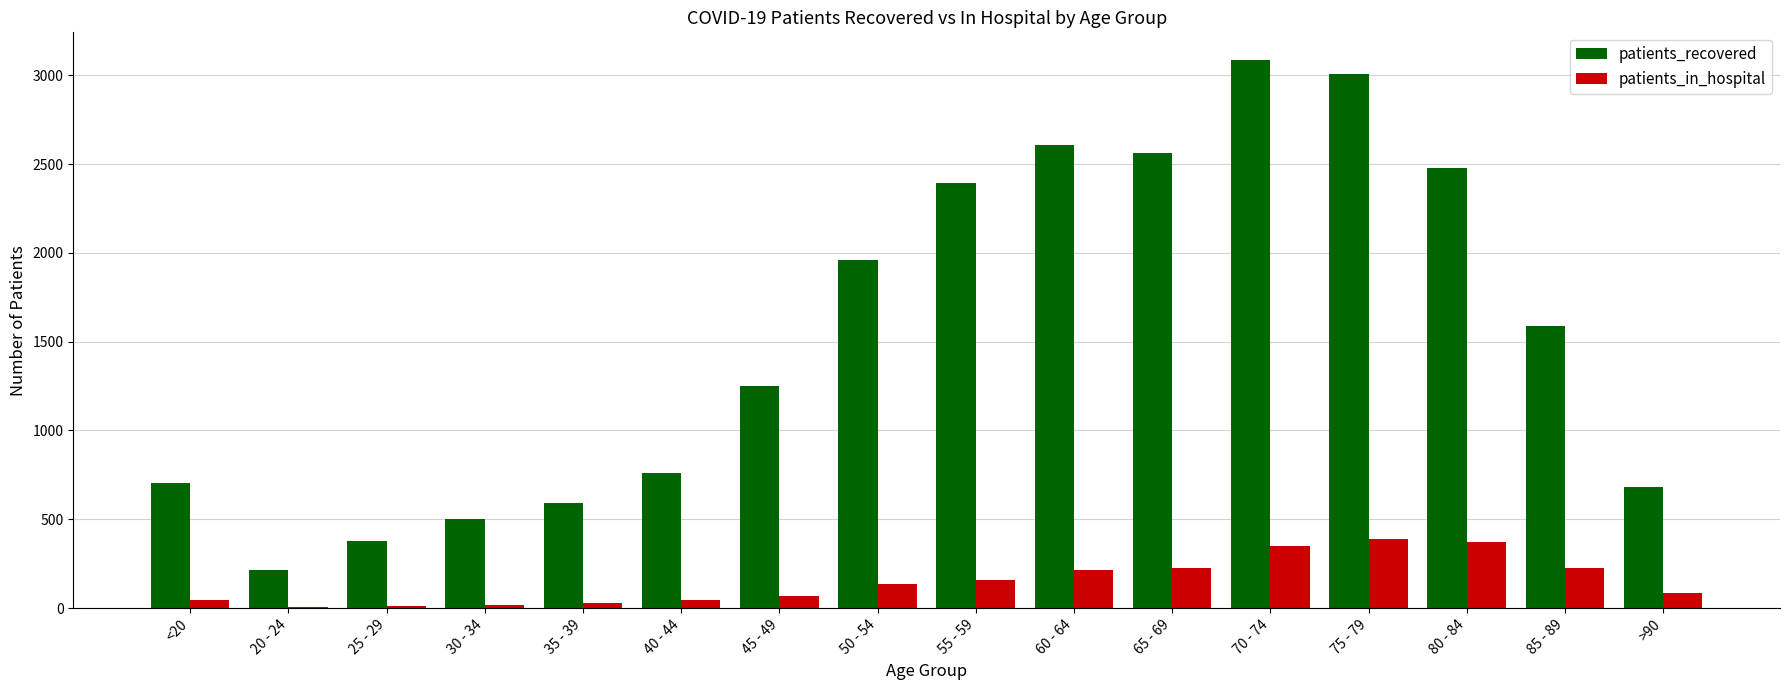

What is the sum of all patients_in_hospital values?

2388